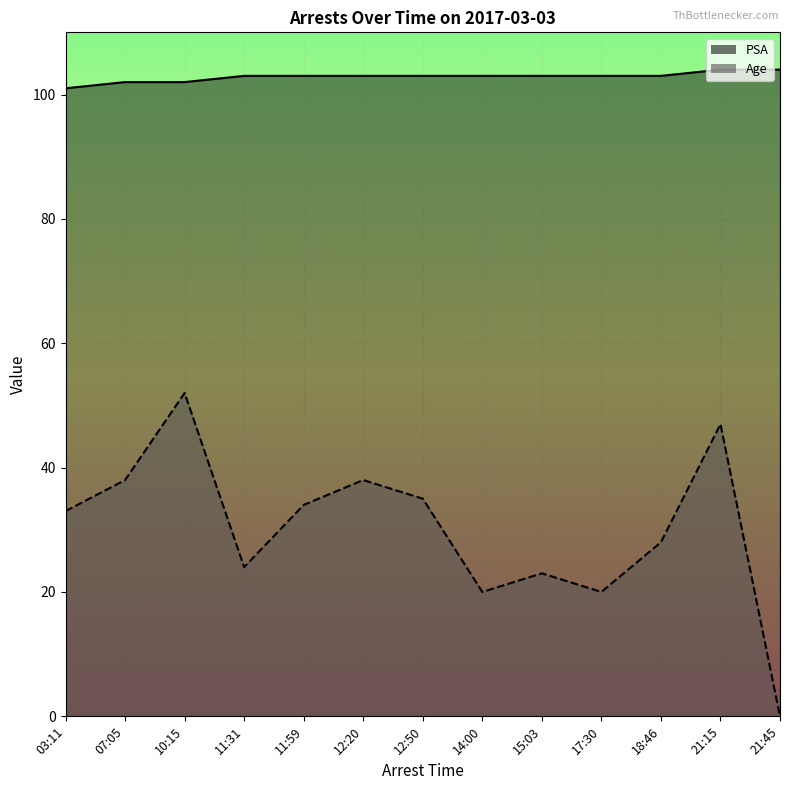

True or false: PSA and Age cross at least once.

False